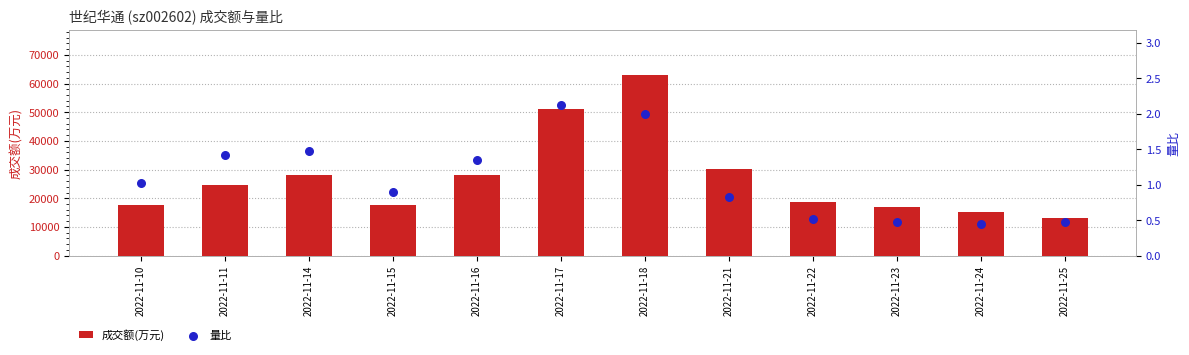

What are all the series names shown in the legend?

成交额(万元), 量比